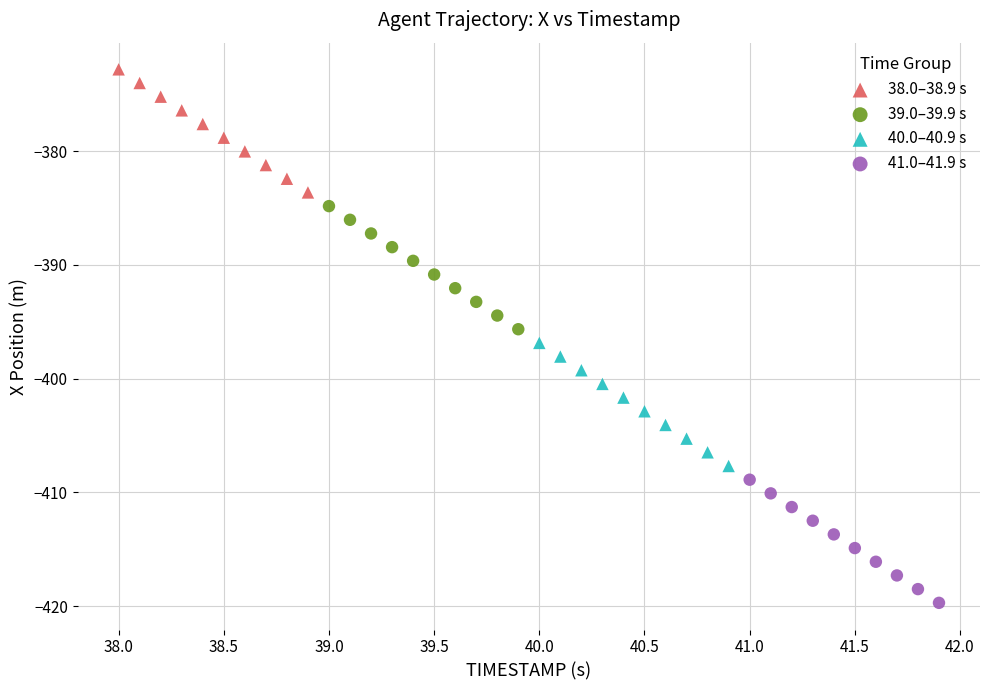

Which series reaches the maximum Y coordinate?

38.0–38.9 s